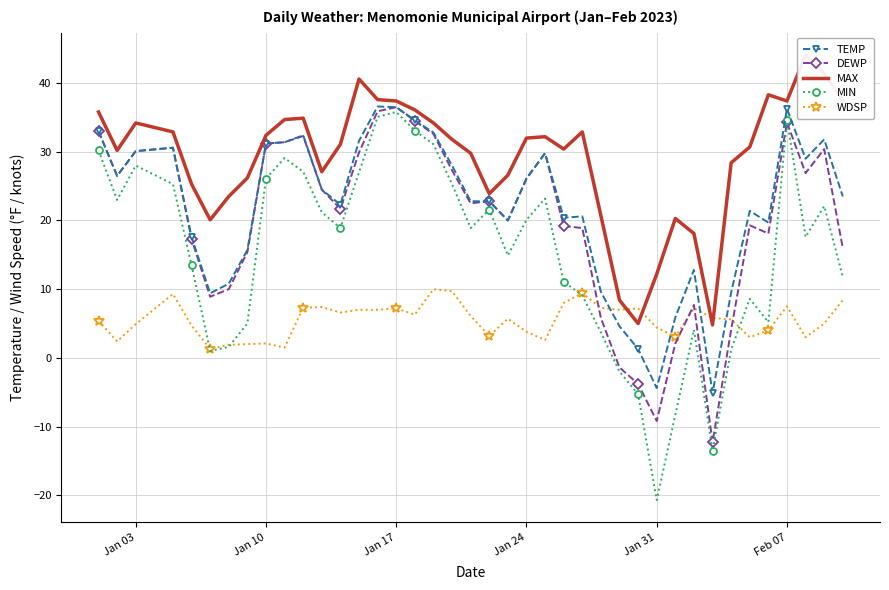

How many data points in WDSP are above 5?

23